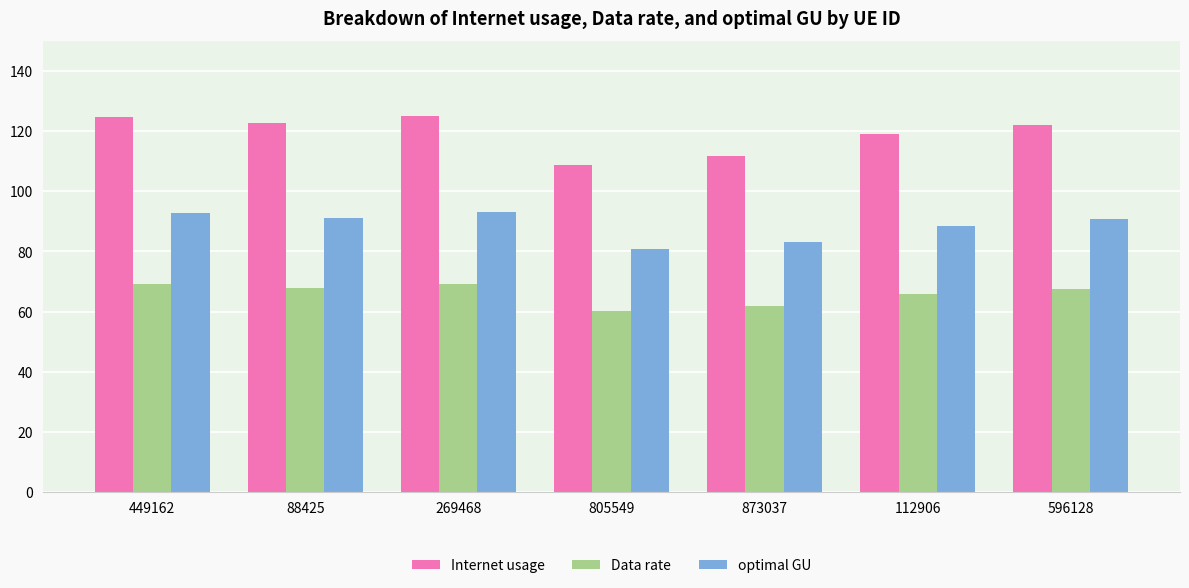

How many bars are there in each group?

3